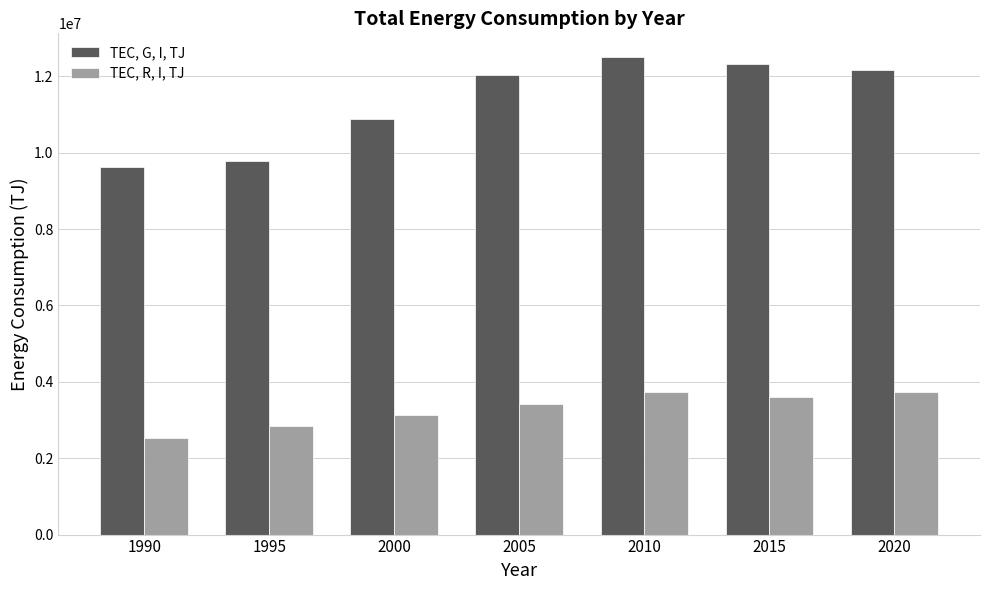

At which category is the sum across all series the highest?

2010